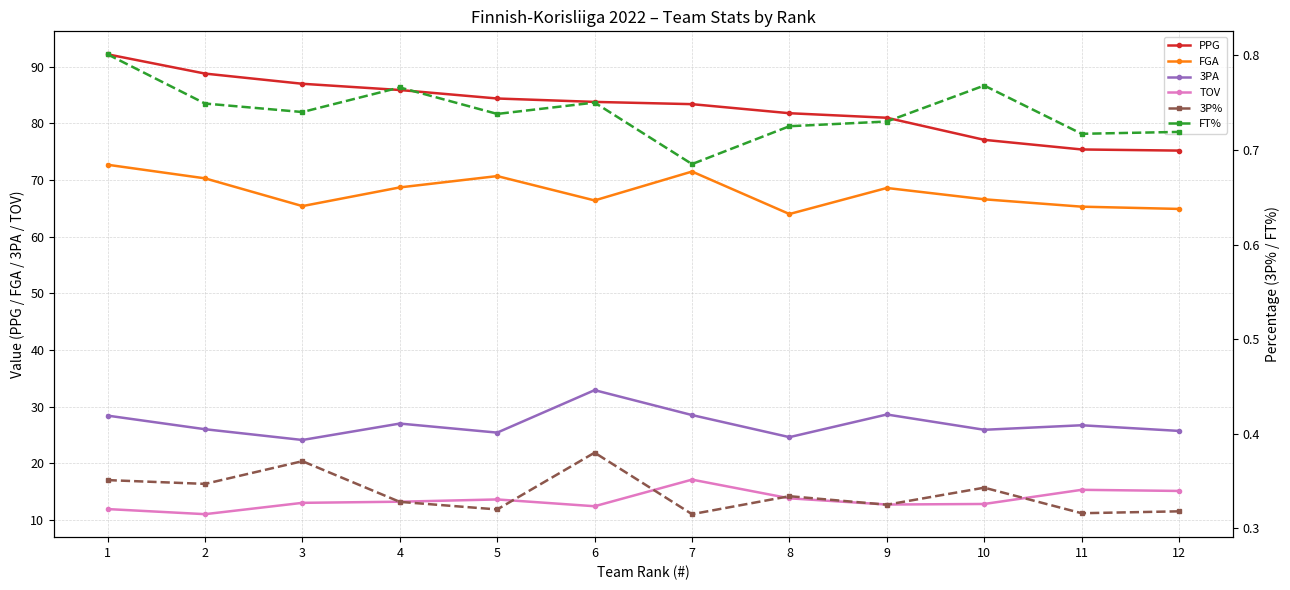

Reading left to right, extract all data points from this chart.

PPG: 92.2	88.8	87.0	85.9	84.4	83.8	83.4	81.8	81.0	77.1	75.4	75.2
FGA: 72.7	70.3	65.4	68.7	70.7	66.4	71.5	64.0	68.6	66.6	65.3	64.9
3PA: 28.4	26.0	24.1	27.0	25.4	32.9	28.5	24.6	28.6	25.9	26.7	25.7
TOV: 11.9	11.0	13.0	13.2	13.6	12.4	17.1	13.8	12.7	12.8	15.3	15.1
3P%: 0.4	0.3	0.4	0.3	0.3	0.4	0.3	0.3	0.3	0.3	0.3	0.3
FT%: 0.8	0.7	0.7	0.8	0.7	0.8	0.7	0.7	0.7	0.8	0.7	0.7